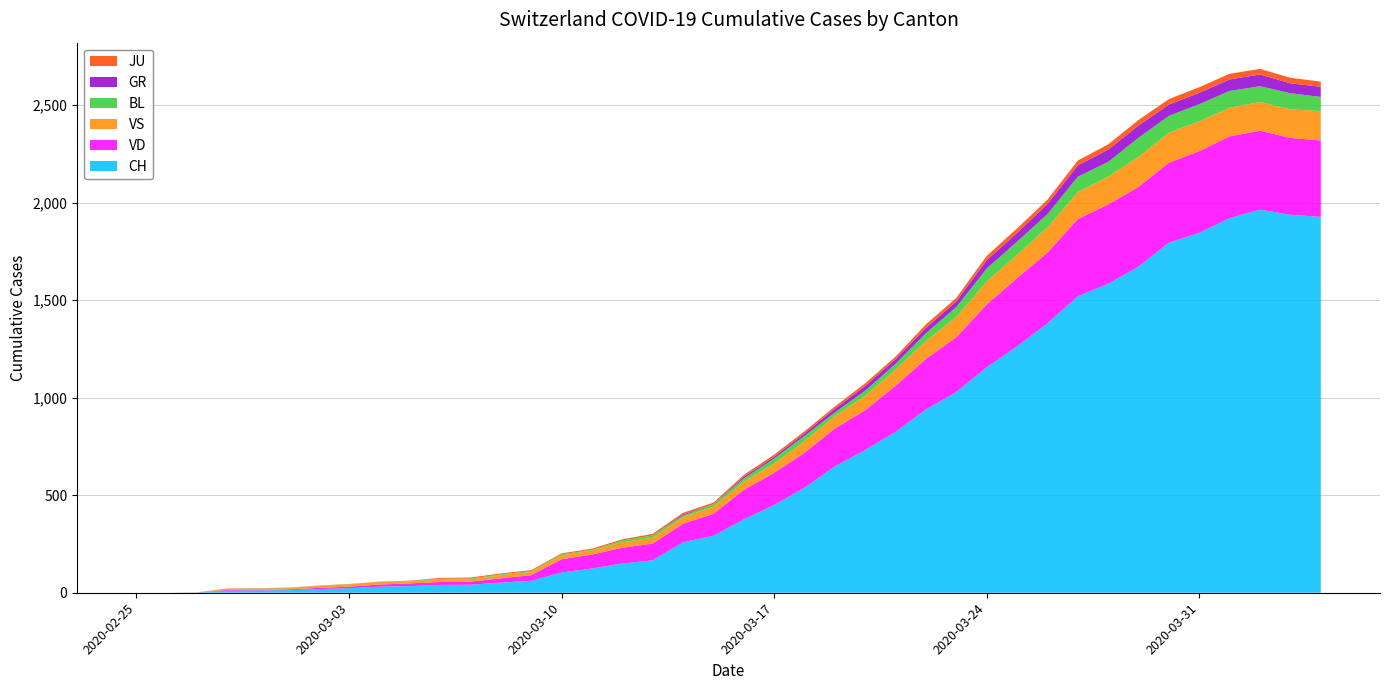

Reading left to right, transcribe all the data shown in this chart.

CH: 2020-02-25=0	2020-02-26=0	2020-02-27=1	2020-02-28=11	2020-02-29=12	2020-03-01=13	2020-03-02=19	2020-03-03=23	2020-03-04=31	2020-03-05=34	2020-03-06=40	2020-03-07=41	2020-03-08=52	2020-03-09=61	2020-03-10=104	2020-03-11=124	2020-03-12=150	2020-03-13=166	2020-03-14=259	2020-03-15=292	2020-03-16=376	2020-03-17=450	2020-03-18=538	2020-03-19=648	2020-03-20=732	2020-03-21=825	2020-03-22=940	2020-03-23=1029	2020-03-24=1156	2020-03-25=1263	2020-03-26=1381	2020-03-27=1520	2020-03-28=1584	2020-03-29=1672	2020-03-30=1795	2020-03-31=1845	2020-04-01=1921	2020-04-02=1964	2020-04-03=1938	2020-04-04=1927
VD: 2020-02-25=0	2020-02-26=0	2020-02-27=0	2020-02-28=4	2020-02-29=4	2020-03-01=4	2020-03-02=6	2020-03-03=8	2020-03-04=11	2020-03-05=14	2020-03-06=15	2020-03-07=16	2020-03-08=22	2020-03-09=29	2020-03-10=68	2020-03-11=72	2020-03-12=81	2020-03-13=86	2020-03-14=95	2020-03-15=113	2020-03-16=151	2020-03-17=165	2020-03-18=180	2020-03-19=194	2020-03-20=204	2020-03-21=236	2020-03-22=259	2020-03-23=281	2020-03-24=322	2020-03-25=350	2020-03-26=363	2020-03-27=396	2020-03-28=407	2020-03-29=409	2020-03-30=410	2020-03-31=419	2020-04-01=419	2020-04-02=405	2020-04-03=394	2020-04-04=392
VS: 2020-02-25=0	2020-02-26=0	2020-02-27=0	2020-02-28=6	2020-02-29=6	2020-03-01=7	2020-03-02=10	2020-03-03=12	2020-03-04=13	2020-03-05=11	2020-03-06=12	2020-03-07=12	2020-03-08=16	2020-03-09=17	2020-03-10=20	2020-03-11=21	2020-03-12=28	2020-03-13=30	2020-03-14=34	2020-03-15=36	2020-03-16=42	2020-03-17=47	2020-03-18=59	2020-03-19=64	2020-03-20=73	2020-03-21=83	2020-03-22=92	2020-03-23=104	2020-03-24=118	2020-03-25=119	2020-03-26=129	2020-03-27=138	2020-03-28=143	2020-03-29=153	2020-03-30=154	2020-03-31=153	2020-04-01=147	2020-04-02=147	2020-04-03=147	2020-04-04=150
BL: 2020-02-25=0	2020-02-26=0	2020-02-27=0	2020-02-28=0	2020-02-29=1	2020-03-01=1	2020-03-02=1	2020-03-03=1	2020-03-04=1	2020-03-05=1	2020-03-06=4	2020-03-07=4	2020-03-08=4	2020-03-09=4	2020-03-10=5	2020-03-11=3	2020-03-12=9	2020-03-13=12	2020-03-14=8	2020-03-15=12	2020-03-16=17	2020-03-17=26	2020-03-18=27	2020-03-19=19	2020-03-20=27	2020-03-21=30	2020-03-22=40	2020-03-23=51	2020-03-24=66	2020-03-25=68	2020-03-26=68	2020-03-27=79	2020-03-28=75	2020-03-29=99	2020-03-30=86	2020-03-31=88	2020-04-01=86	2020-04-02=81	2020-04-03=82	2020-04-04=73
GR: 2020-02-25=0	2020-02-26=0	2020-02-27=0	2020-02-28=0	2020-02-29=0	2020-03-01=0	2020-03-02=0	2020-03-03=0	2020-03-04=0	2020-03-05=0	2020-03-06=0	2020-03-07=0	2020-03-08=0	2020-03-09=0	2020-03-10=0	2020-03-11=0	2020-03-12=0	2020-03-13=0	2020-03-14=6	2020-03-15=0	2020-03-16=9	2020-03-17=9	2020-03-18=13	2020-03-19=18	2020-03-20=24	2020-03-21=24	2020-03-22=27	2020-03-23=29	2020-03-24=43	2020-03-25=45	2020-03-26=52	2020-03-27=58	2020-03-28=63	2020-03-29=63	2020-03-30=58	2020-03-31=58	2020-04-01=59	2020-04-02=60	2020-04-03=51	2020-04-04=52
JU: 2020-02-25=0	2020-02-26=0	2020-02-27=1	2020-02-28=1	2020-02-29=1	2020-03-01=1	2020-03-02=1	2020-03-03=1	2020-03-04=1	2020-03-05=2	2020-03-06=5	2020-03-07=5	2020-03-08=5	2020-03-09=5	2020-03-10=5	2020-03-11=6	2020-03-12=6	2020-03-13=8	2020-03-14=8	2020-03-15=9	2020-03-16=9	2020-03-17=11	2020-03-18=11	2020-03-19=12	2020-03-20=14	2020-03-21=13	2020-03-22=18	2020-03-23=18	2020-03-24=22	2020-03-25=23	2020-03-26=22	2020-03-27=25	2020-03-28=27	2020-03-29=28	2020-03-30=28	2020-03-31=29	2020-04-01=29	2020-04-02=29	2020-04-03=28	2020-04-04=27